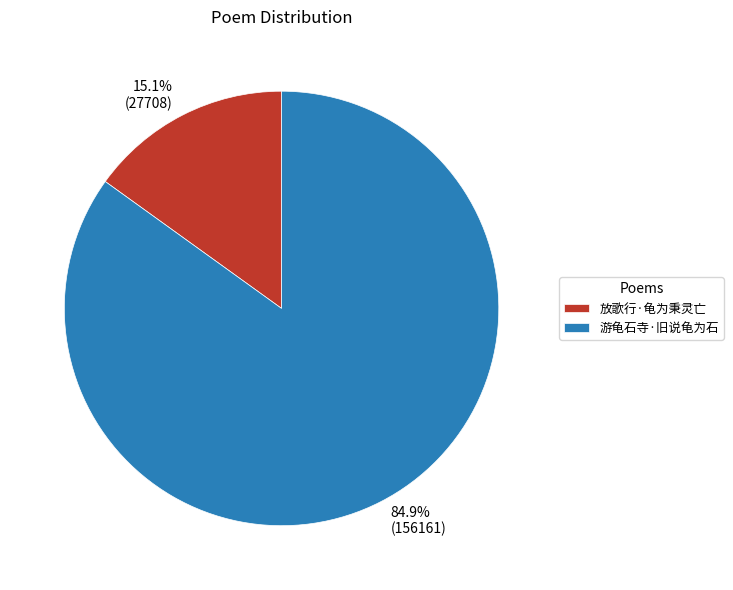

Which slice represents more than half of the pie?

游龟石寺·旧说龟为石